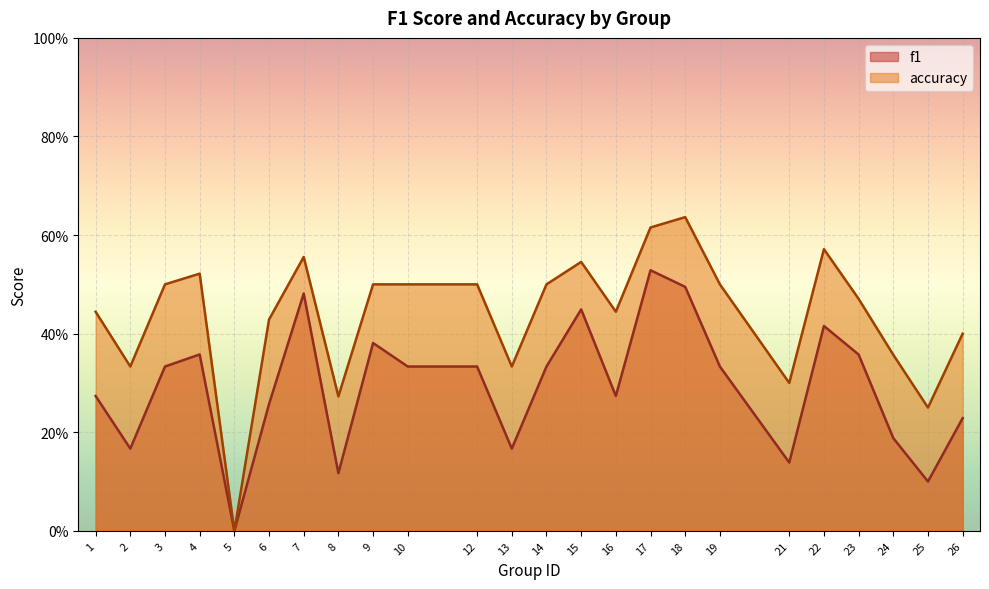

Between 4 and 15, which series saw the biggest shift?

f1